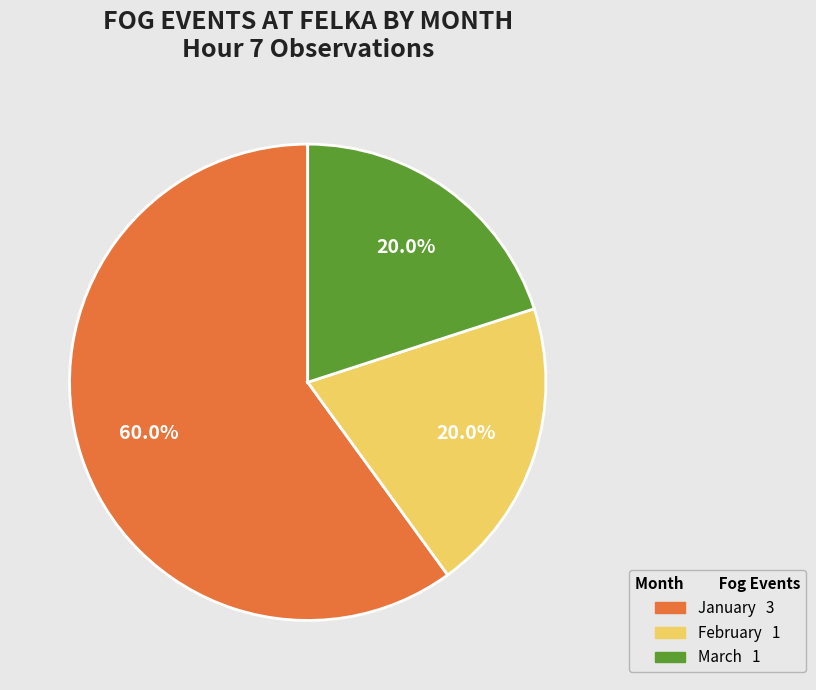

How many segments does this pie chart have?

3